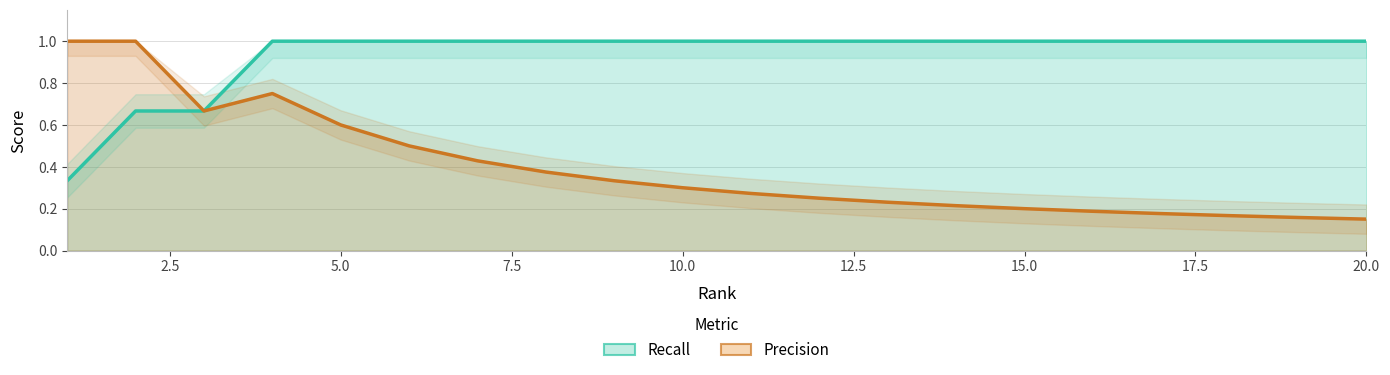

What is the value of the Precision point at the 4th from the left?

0.8